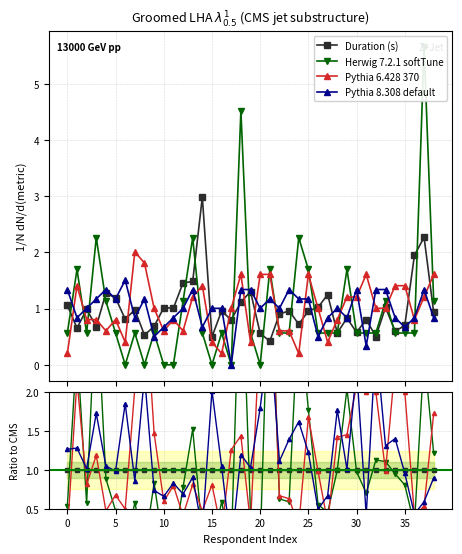

Rank the series at 14 from lowest to highest value.

Herwig 7.2.1 softTune, Pythia 8.308 default, Pythia 6.428 370, Duration (s)